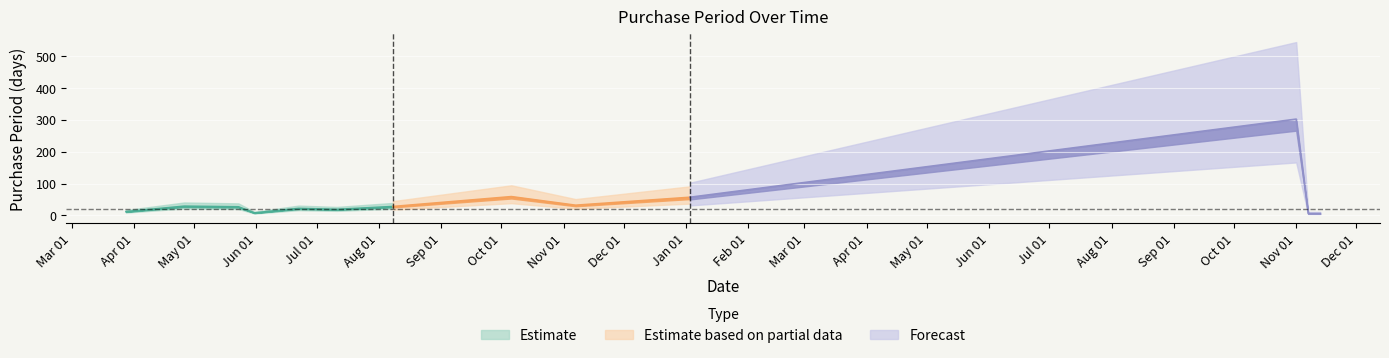

At which category does the chart reach its peak across all series?

2017-11-01